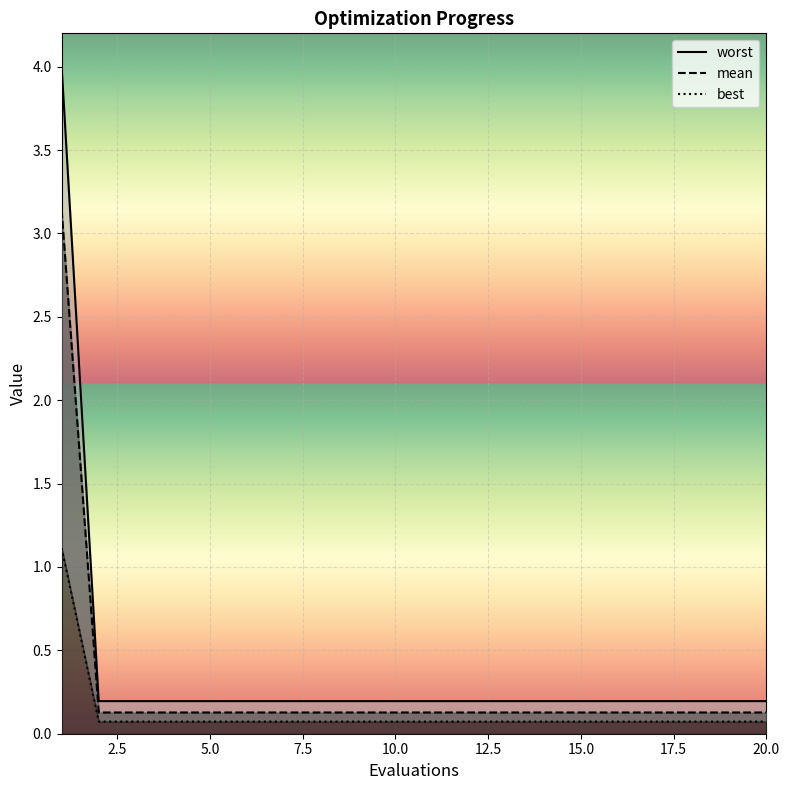

Rank the series at 15 from highest to lowest value.

mean, worst, best